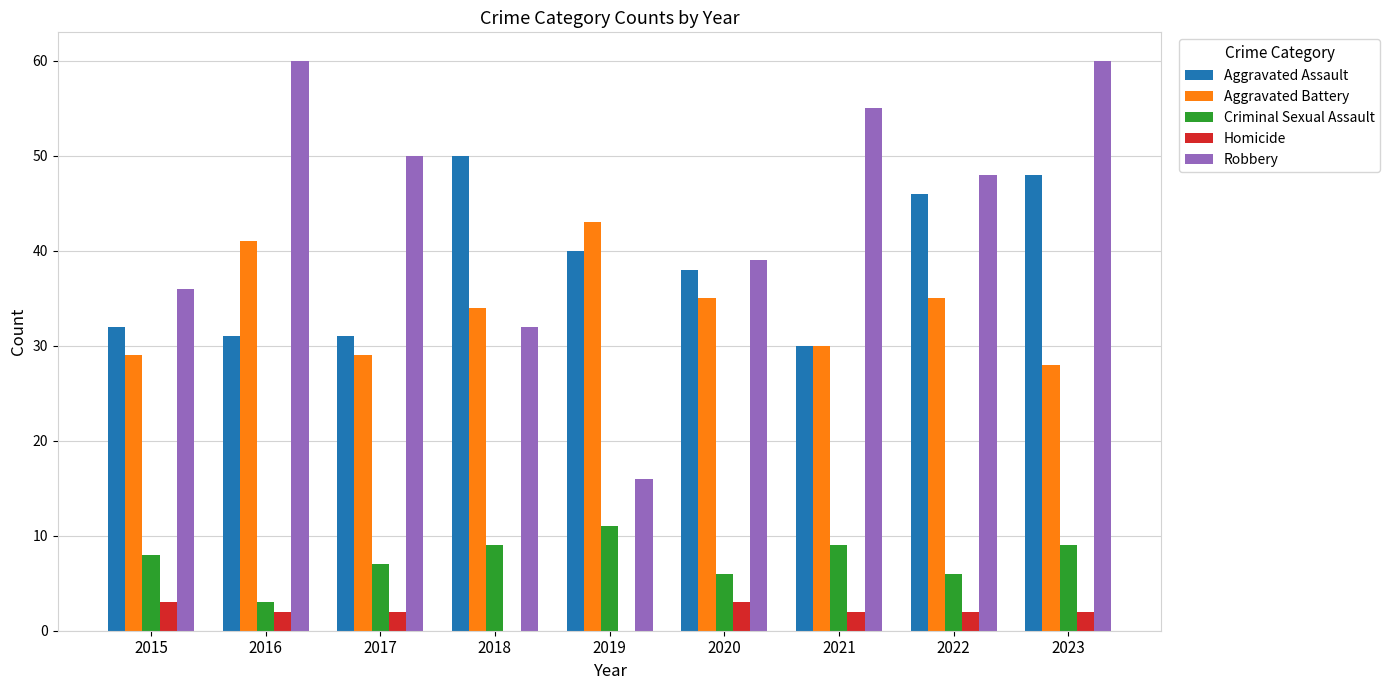

What value does the Robbery series have at 2021?

55